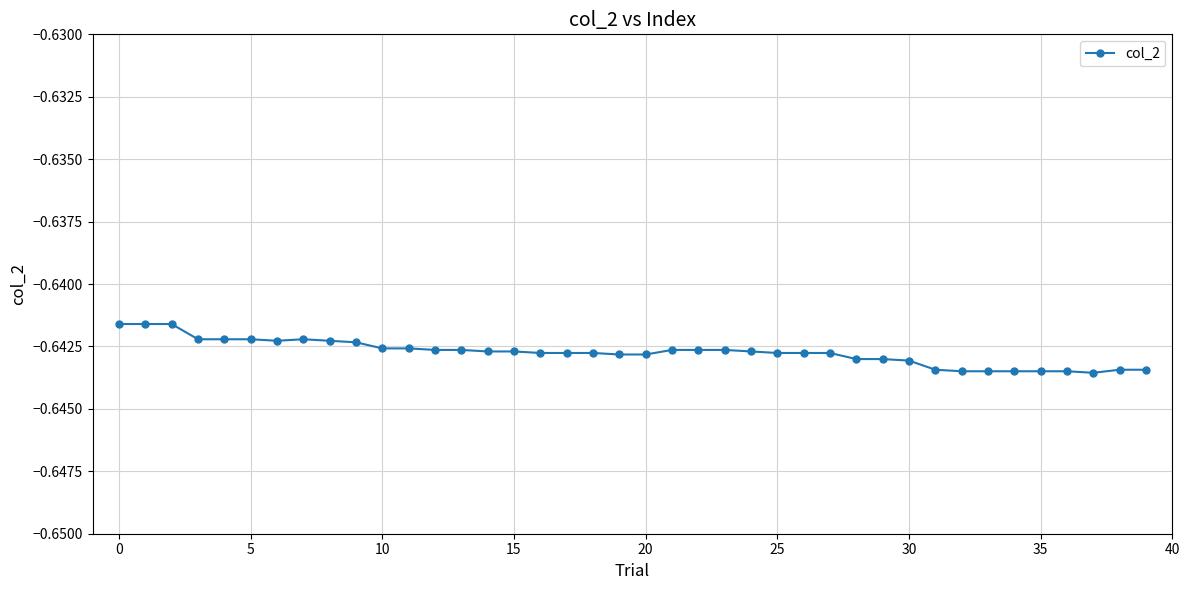

What is the sum of all values?

-25.7